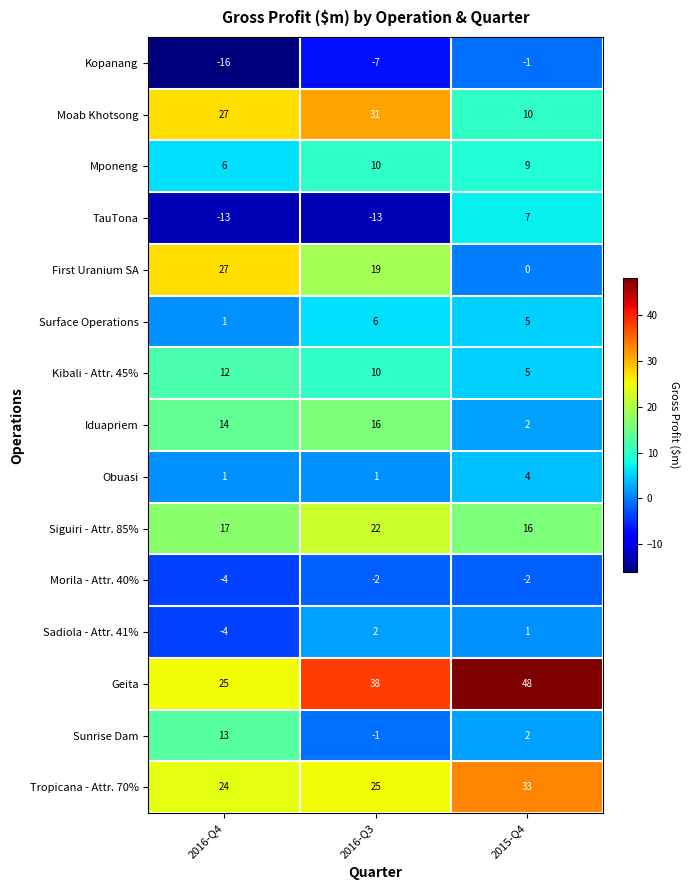

Where is Kibali - Attr. 45% nearest to the value 8?

2016-Q3